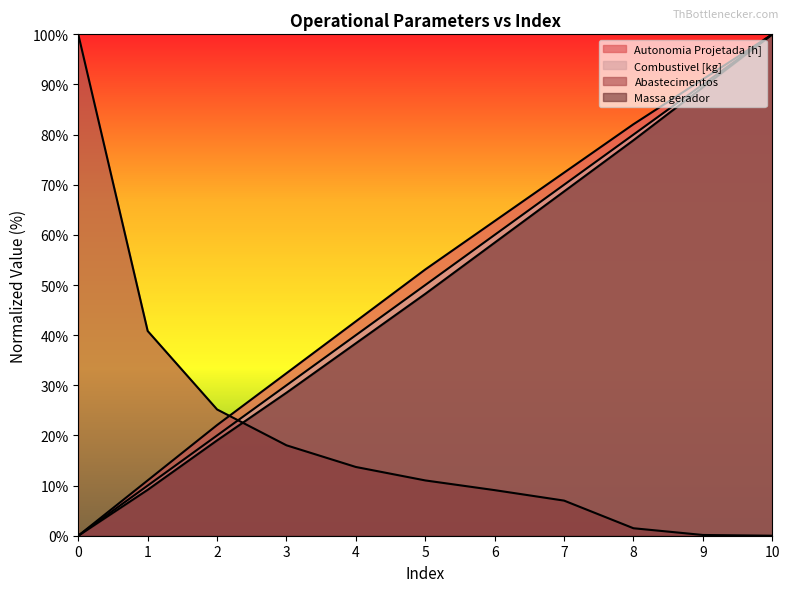

What is the total value across all series at 1?

71.0